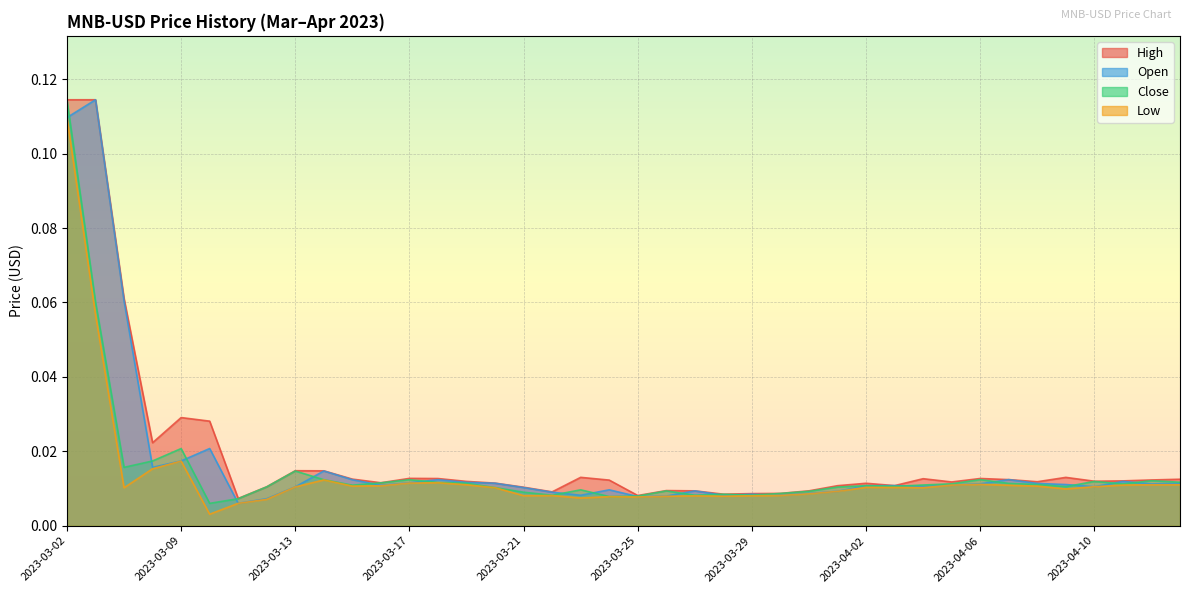

At 2023-03-29, list the series in order from smallest to largest.

Low, Close, Open, High